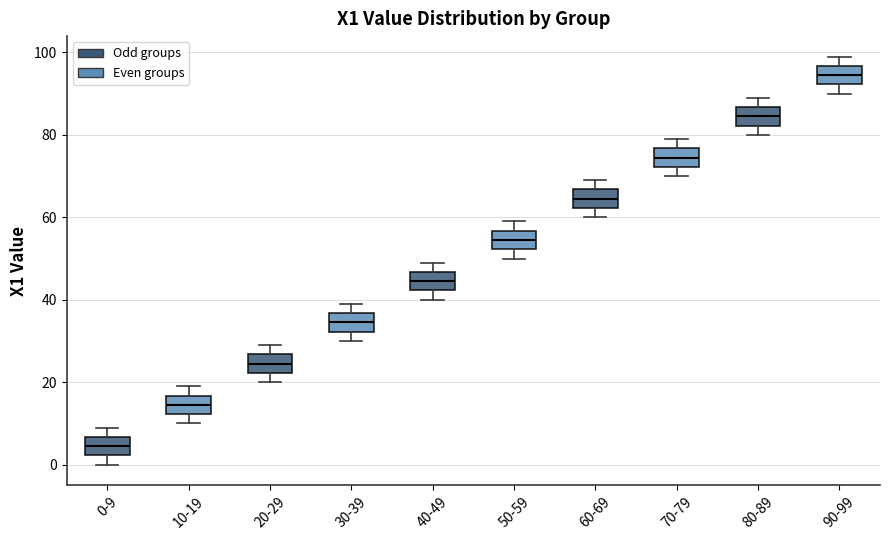

Reading left to right, transcribe this box plot: for each box, give where its median line is, the range the box spans, and where its two whiskers end, as read against the y-axis. The values are not printed on the chart, so give them approximately, as read against the axis.

0-9: median 4, box 2 to 6, whiskers 0 to 10
10-19: median 14, box 12 to 16, whiskers 10 to 20
20-29: median 24, box 22 to 26, whiskers 20 to 30
30-39: median 34, box 32 to 36, whiskers 30 to 40
40-49: median 44, box 42 to 46, whiskers 40 to 50
50-59: median 54, box 52 to 56, whiskers 50 to 60
60-69: median 64, box 62 to 66, whiskers 60 to 70
70-79: median 74, box 72 to 76, whiskers 70 to 80
80-89: median 84, box 82 to 86, whiskers 80 to 90
90-99: median 94, box 92 to 96, whiskers 90 to 100